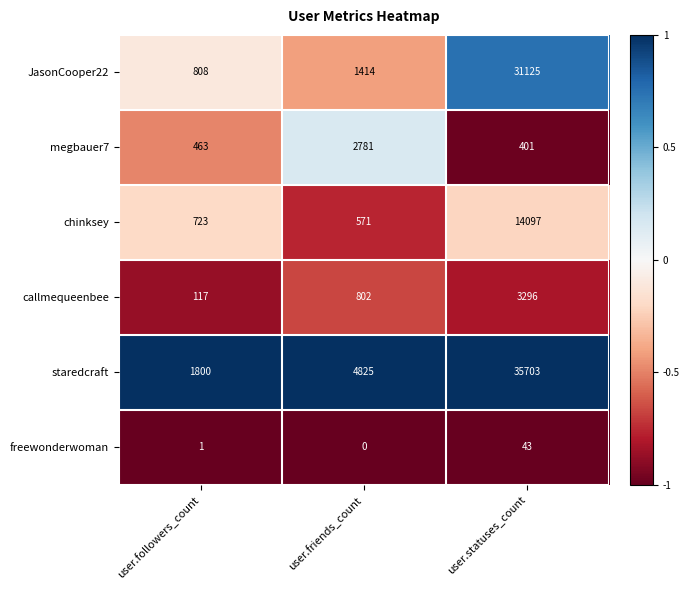

How many callmequeenbee values are between 117 and 3296?

3